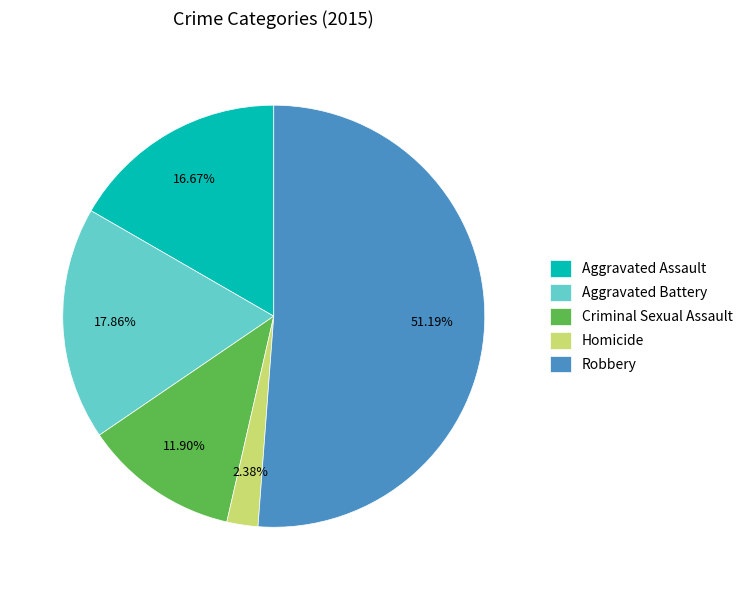

Does Robbery represent more than half of the total?

Yes